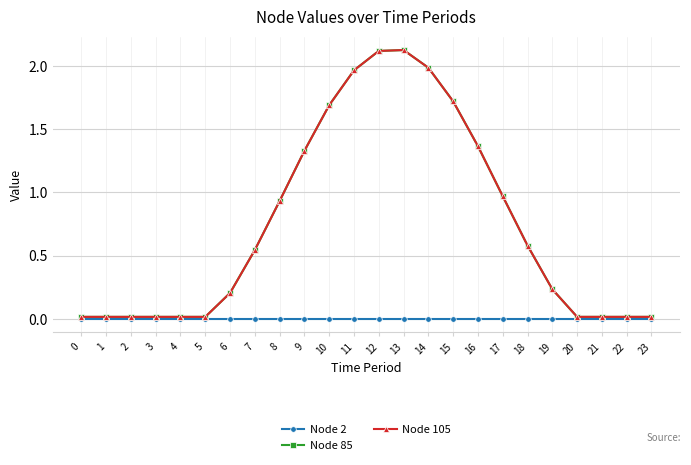

Does the chart have visible grid lines?

Yes